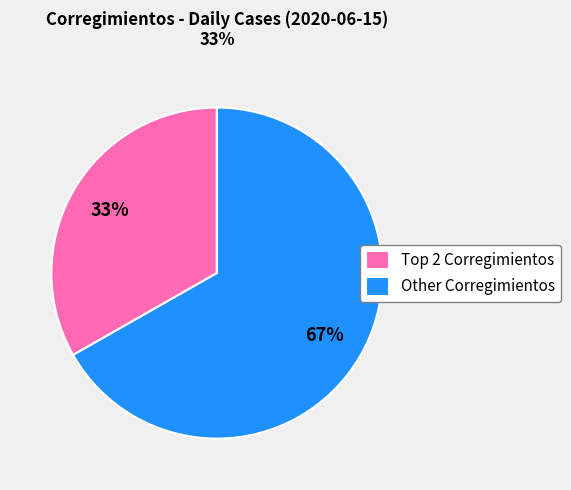

To the nearest percent, what is the average slice percentage?

50%